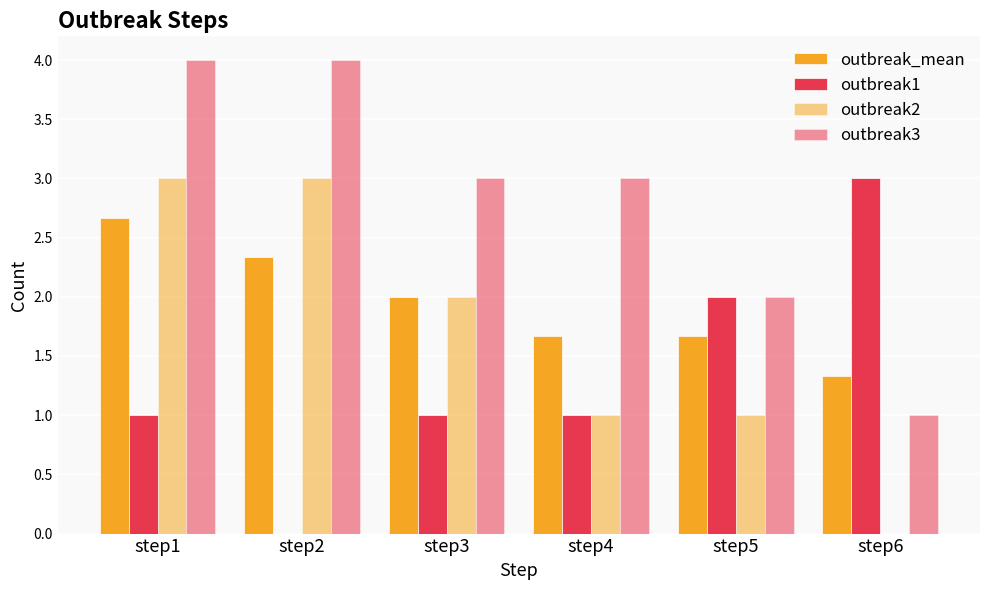

List the labels in order of outbreak1 value, smallest first.

step2, step1, step3, step4, step5, step6